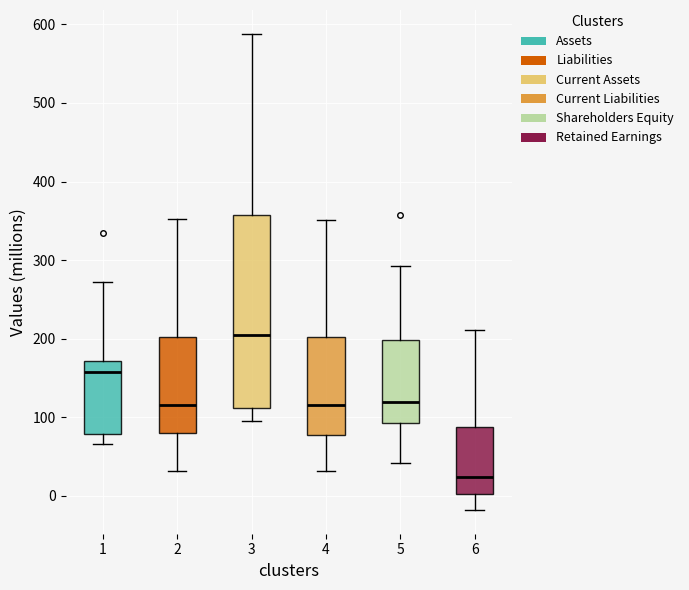

Reading left to right, transcribe this box plot: for each box, give where its median line is, the range the box spans, and where its two whiskers end, as read against the y-axis. The values are not printed on the chart, so give them approximately, as read against the axis.

1: median 160, box 80 to 170, whiskers 70 to 270
2: median 120, box 80 to 200, whiskers 30 to 350
3: median 200, box 110 to 360, whiskers 100 to 590
4: median 120, box 80 to 200, whiskers 30 to 350
5: median 120, box 90 to 200, whiskers 40 to 290
6: median 20, box 0 to 90, whiskers -20 to 210